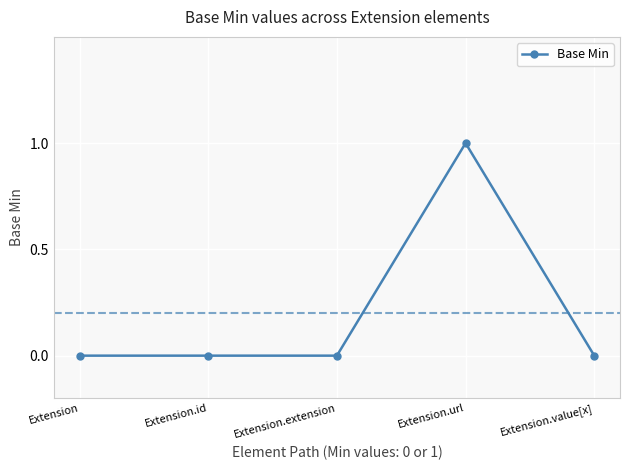

Which category has the highest value across all series?

Extension.url